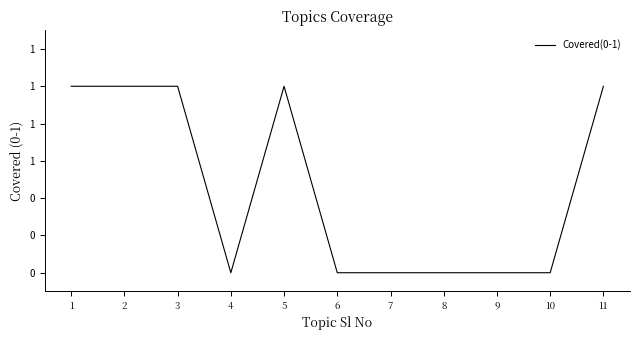

List the labels in order of value, smallest first.

4, 6, 7, 8, 9, 10, 1, 2, 3, 5, 11